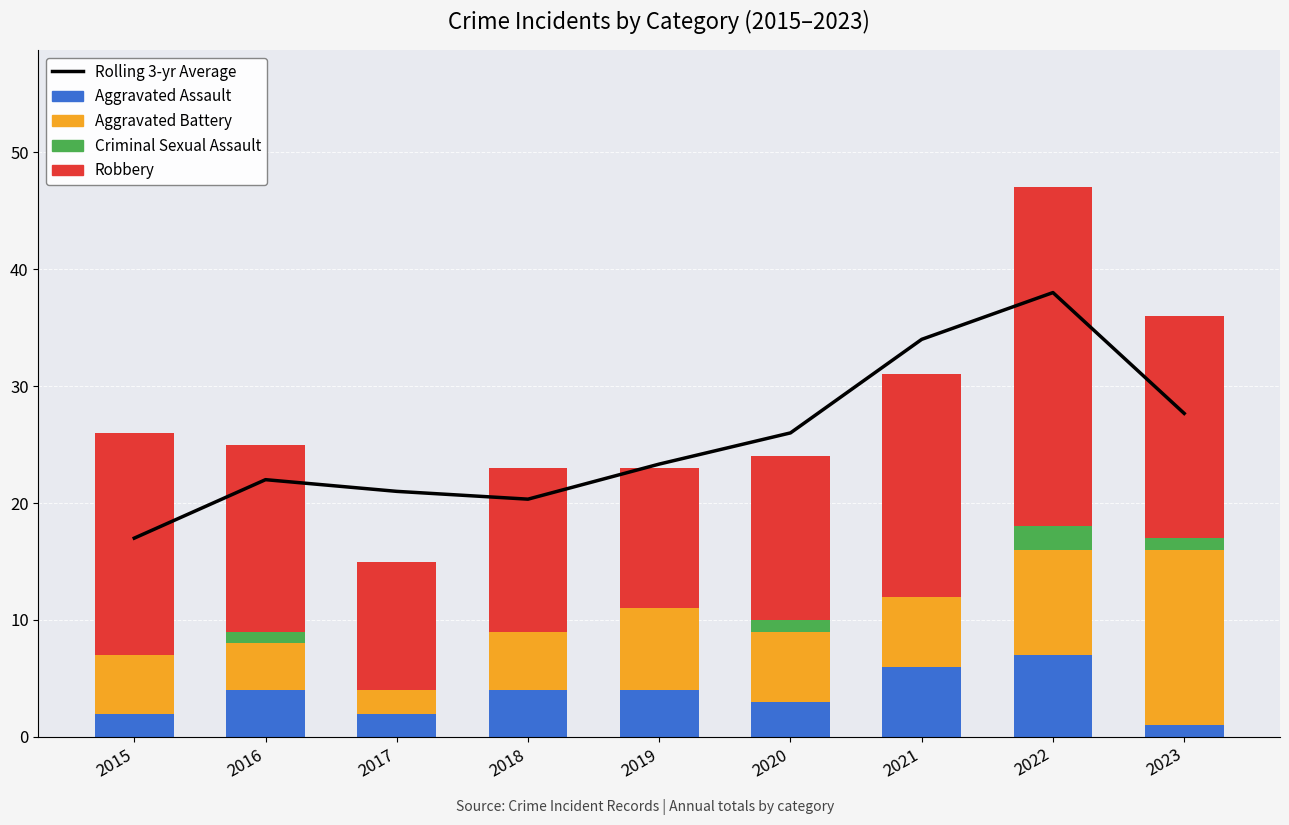

The value of Criminal Sexual Assault at 2020 is 1.8. True or false?

False